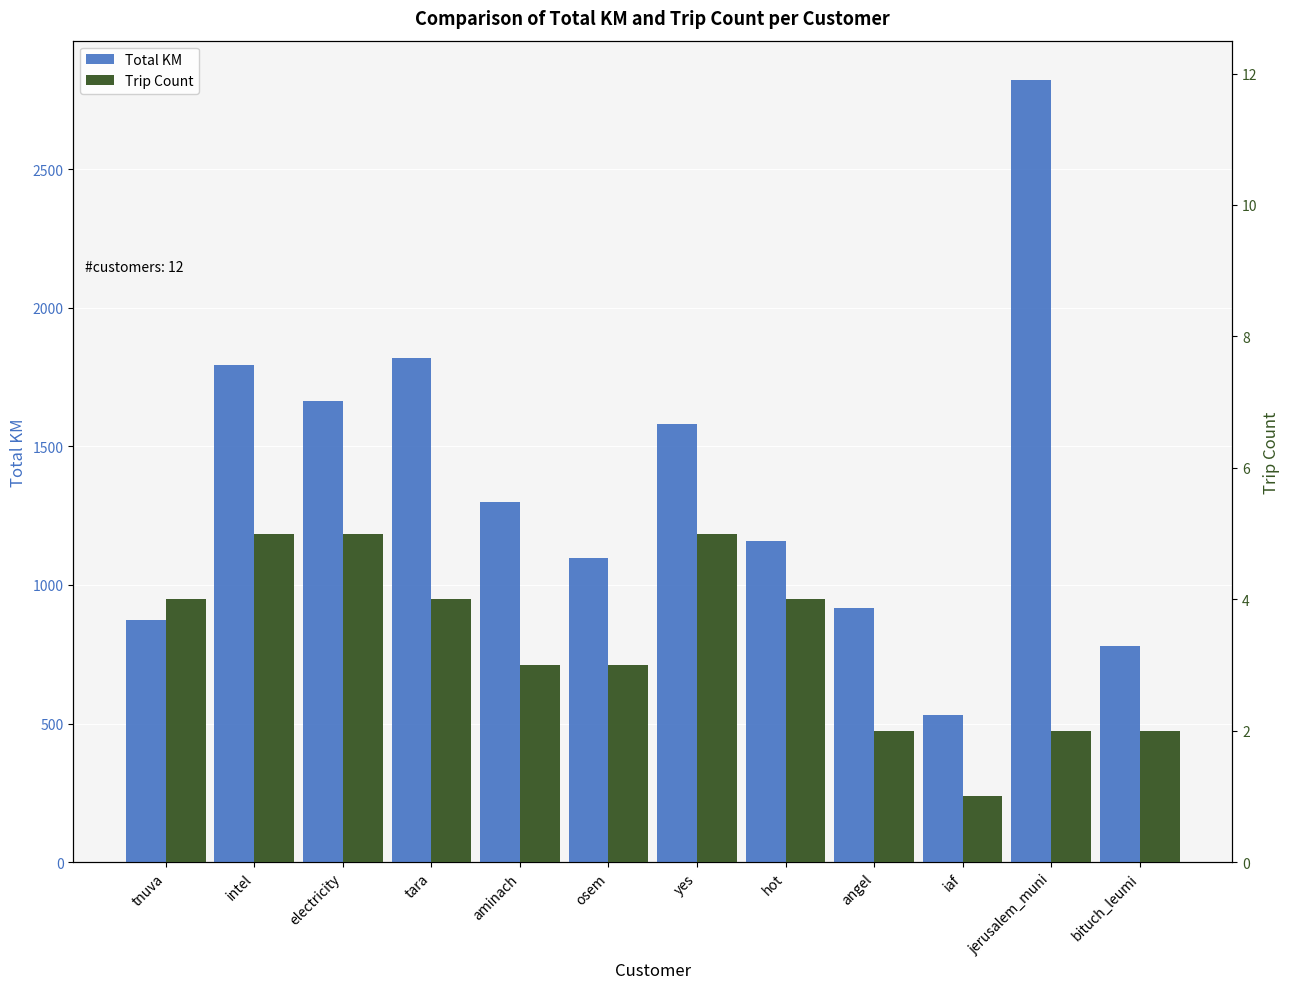

What is the value of the Trip Count bar at the 11th from the left?

2.0